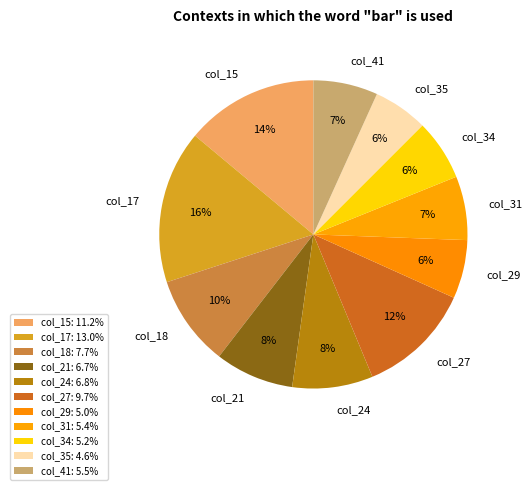

To the nearest percent, what is the average slice percentage?

9%